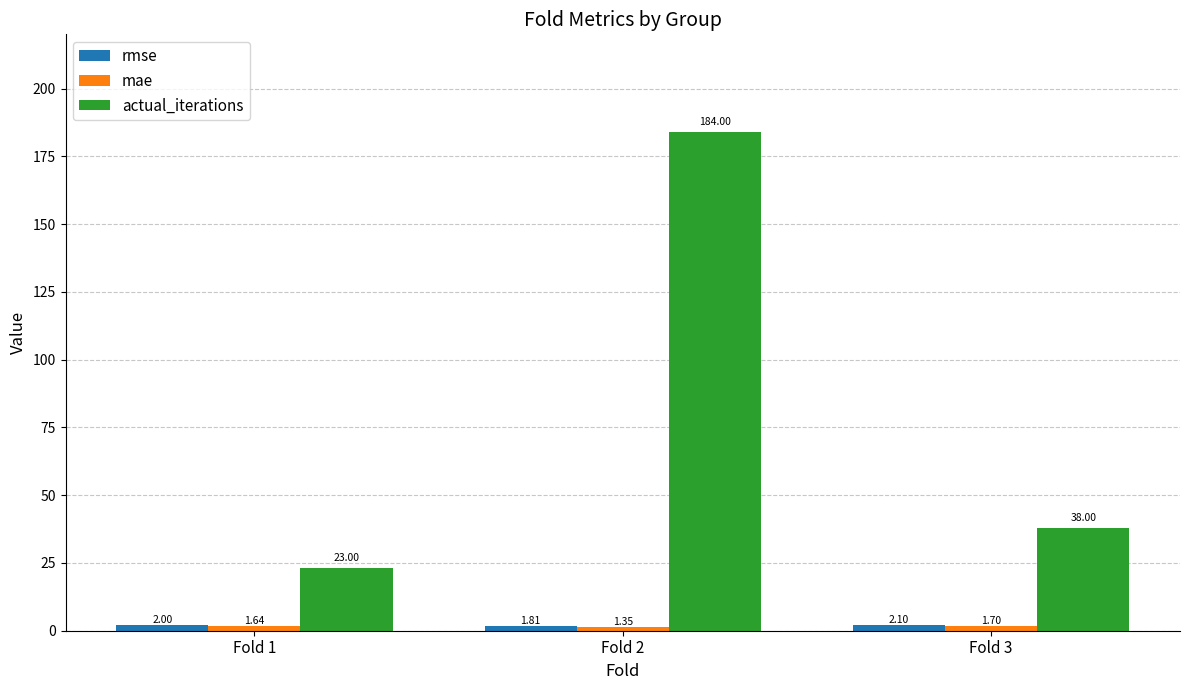

Which series changed the most between Fold 2 and Fold 3?

actual_iterations